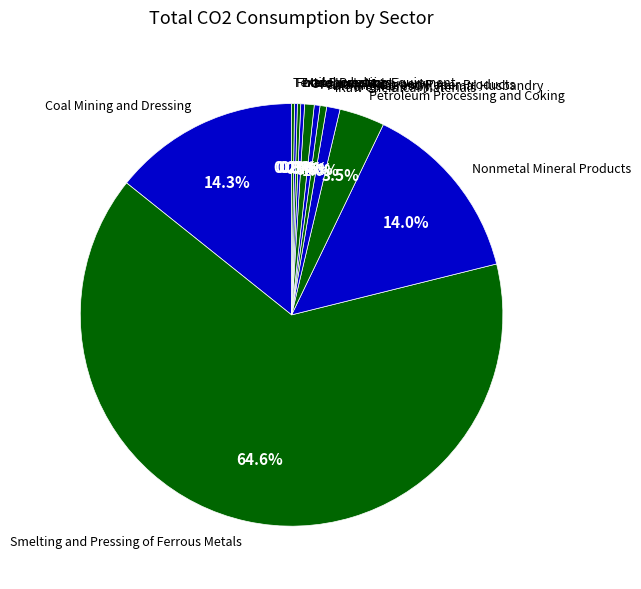

The Metal Products slice represents 0% of the pie. True or false?

True